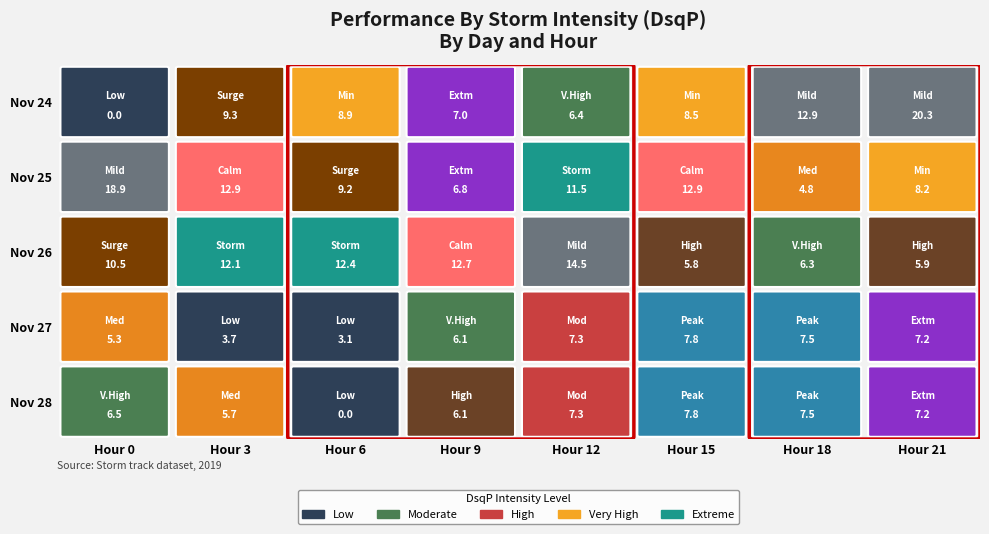

Is it true that the value at 17 is 16.2?

False